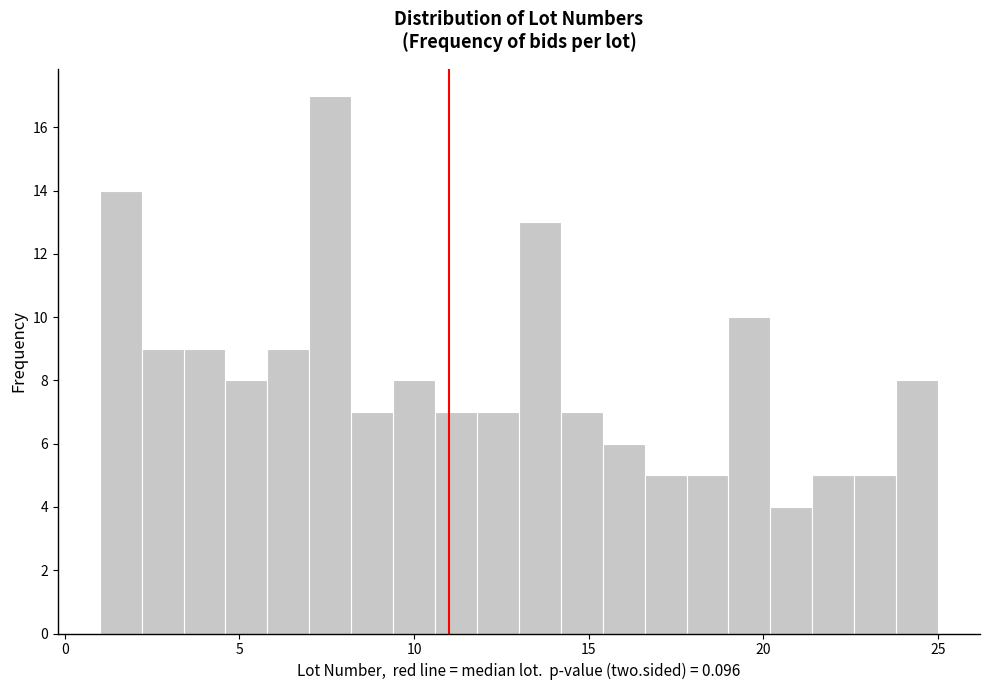

Read against the x-axis, roughly where is the centre of the tallest bar?

7.5